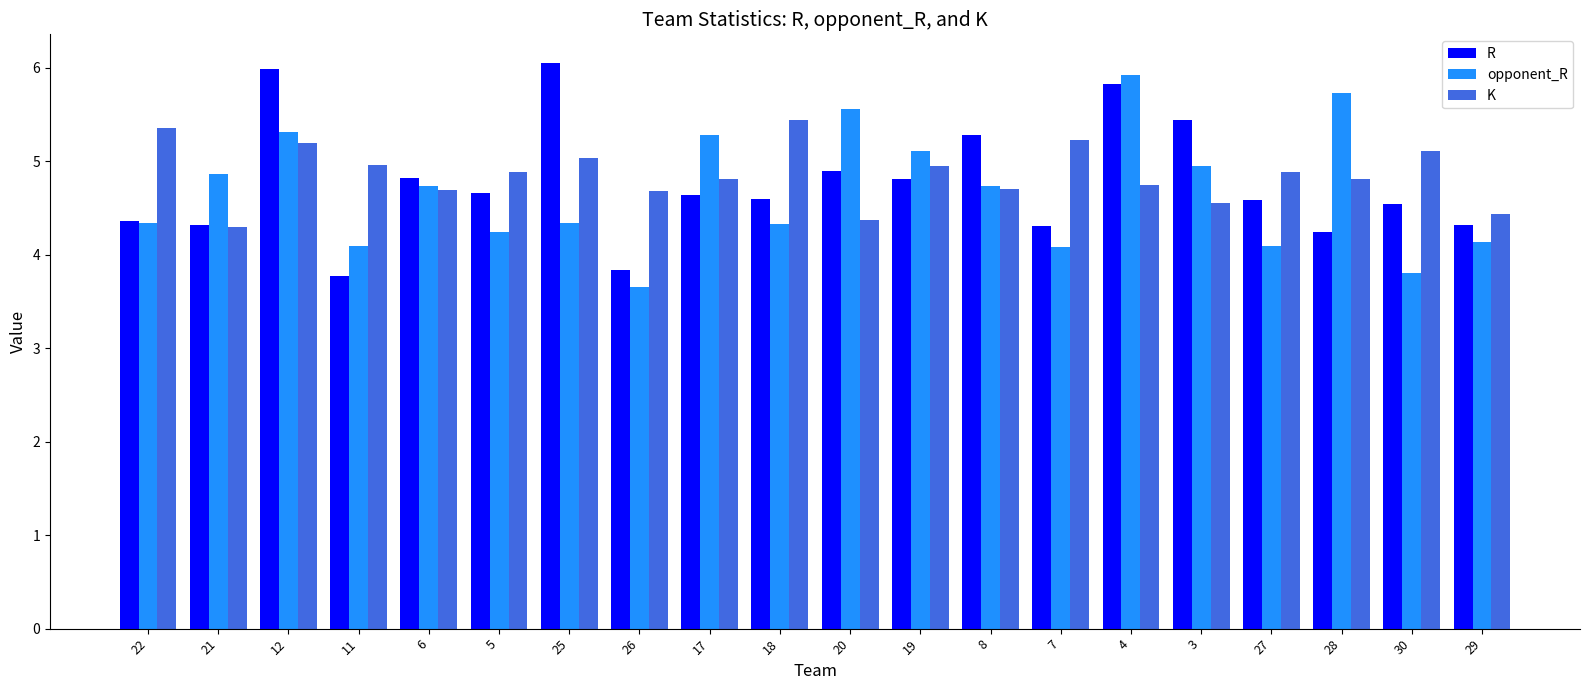

What is the total value across all series at 19?

14.9